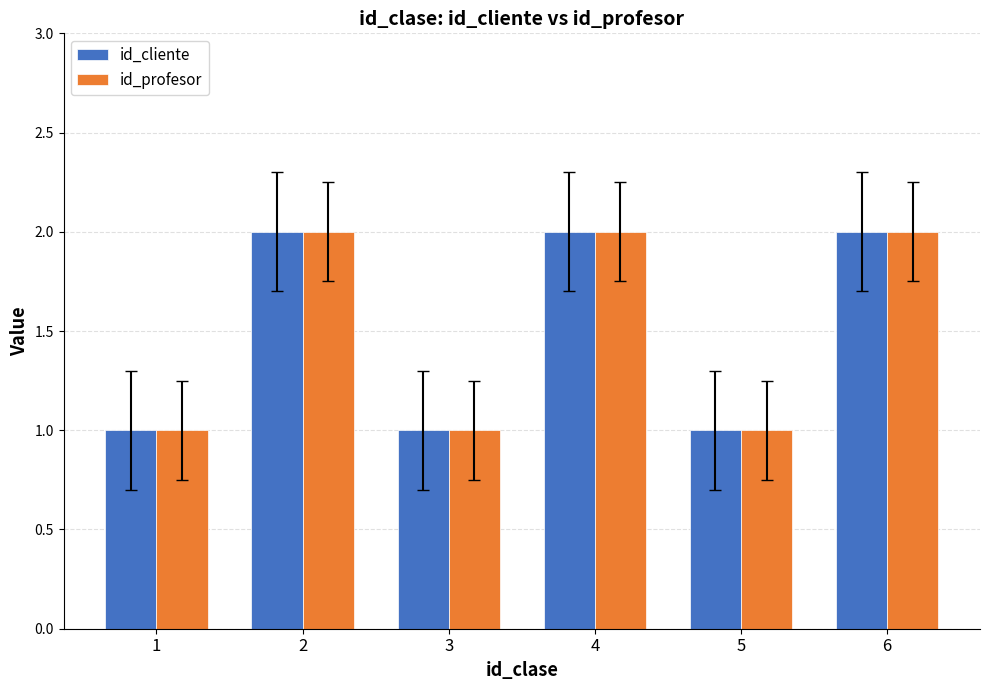

Is it true that id_cliente equals 2 at 5?

False